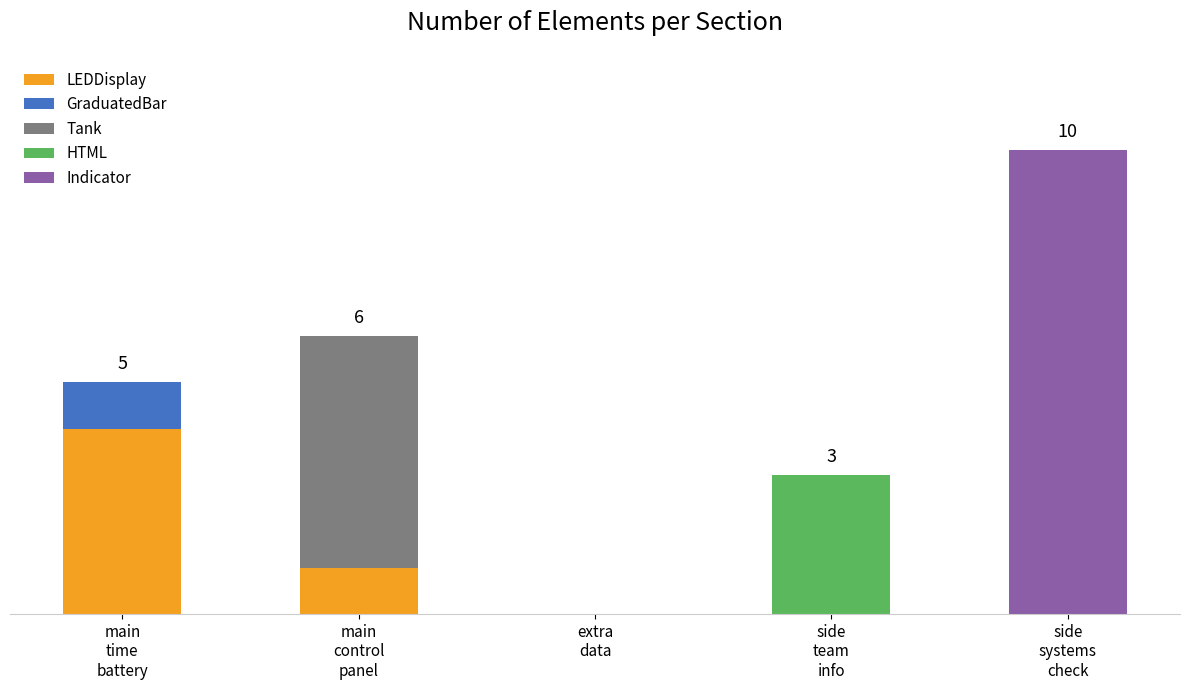

What is the difference between the maximum and minimum values in the Indicator series?

10